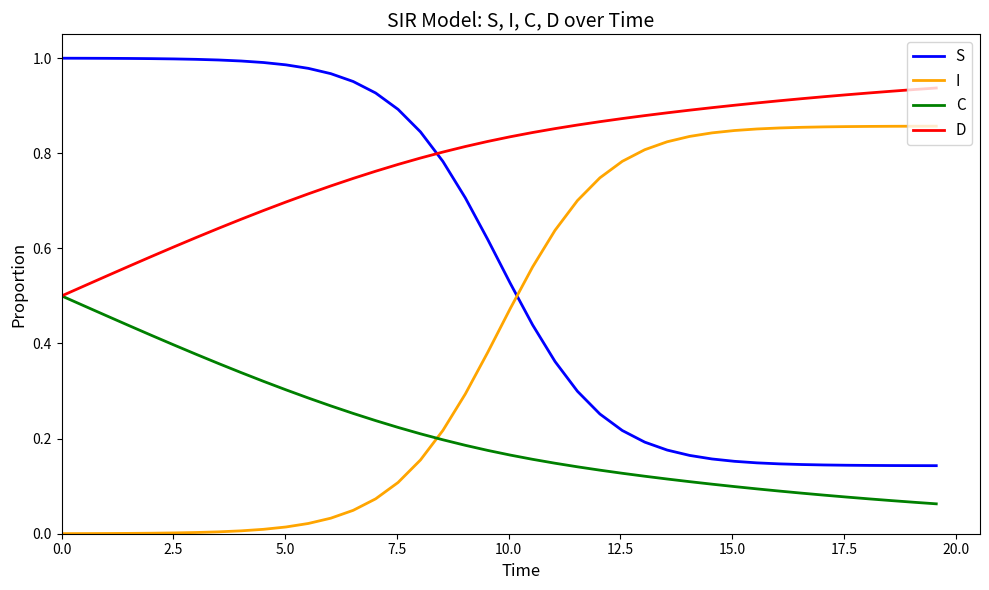

After their last crossing, which series has the higher values: S or I?

I